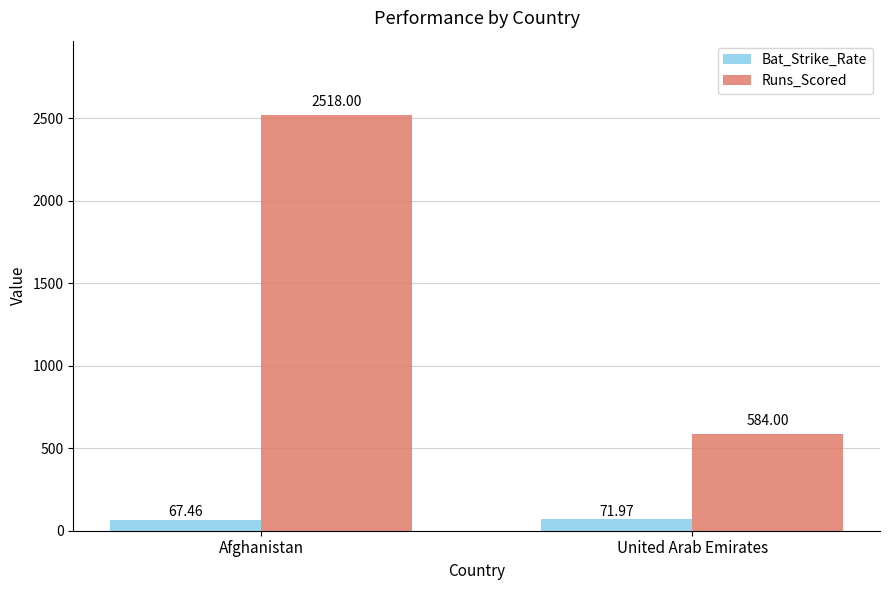

At which label does Bat_Strike_Rate first exceed 71?

United Arab Emirates